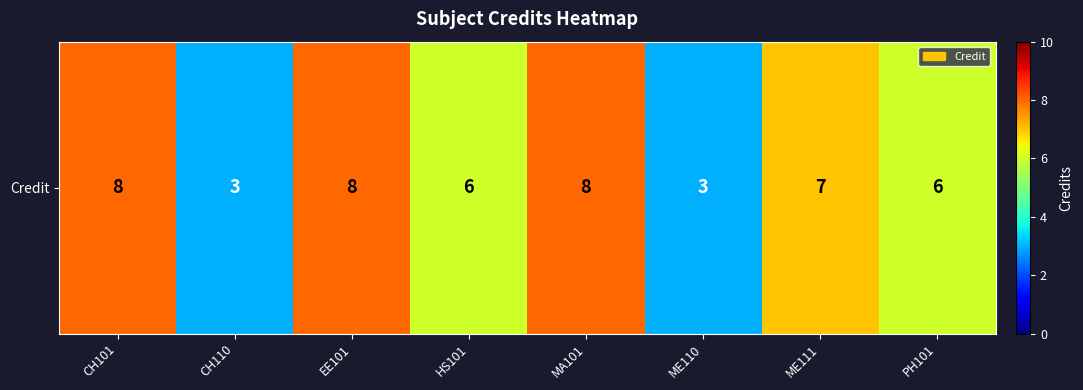

The value at CH110 is 3. True or false?

True